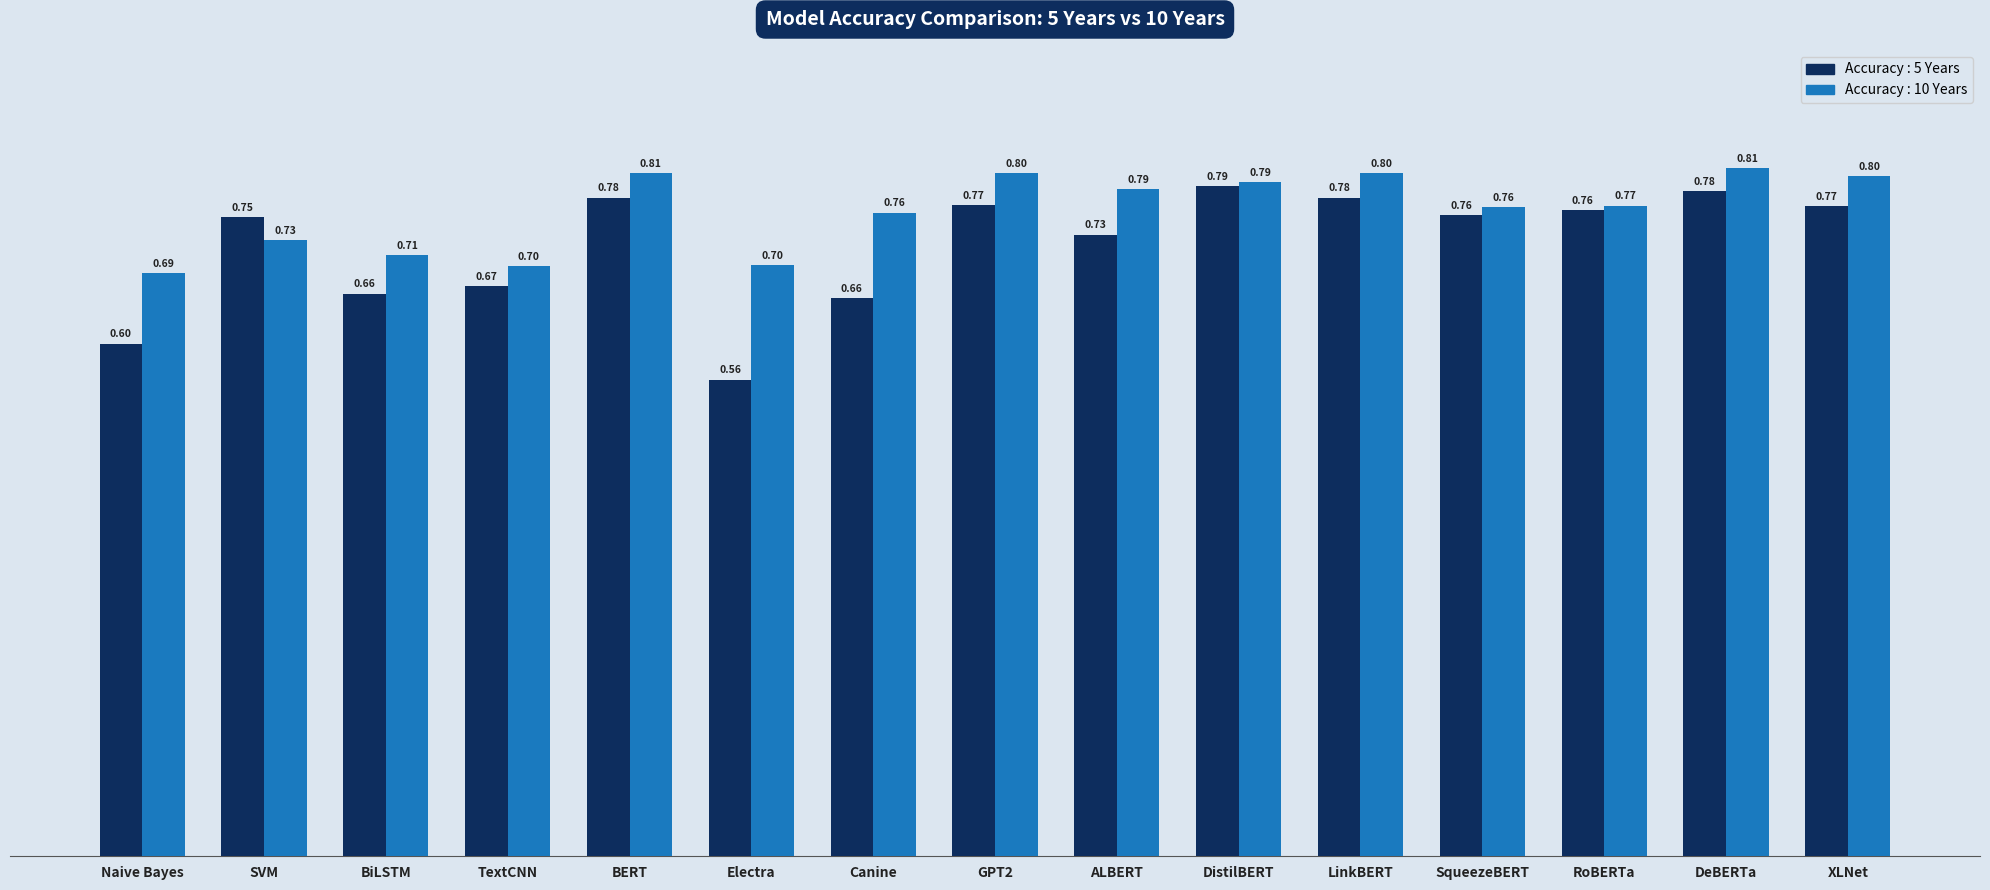

What is the label of the 6th bar from the right?

DistilBERT